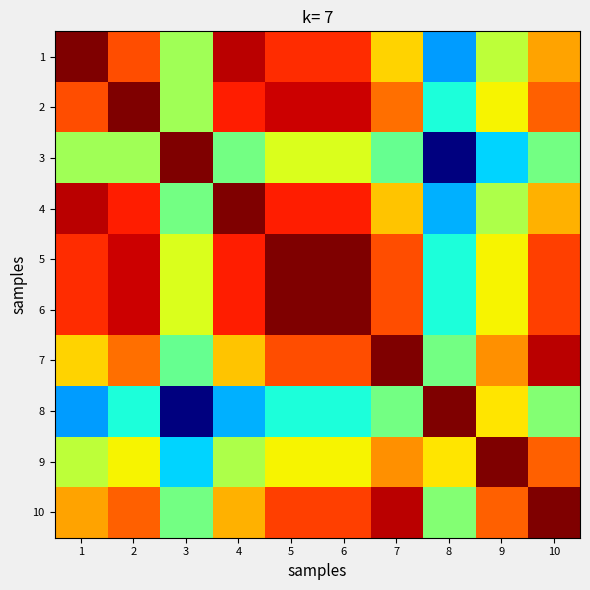

Which series has the largest range (max minus min)?

3